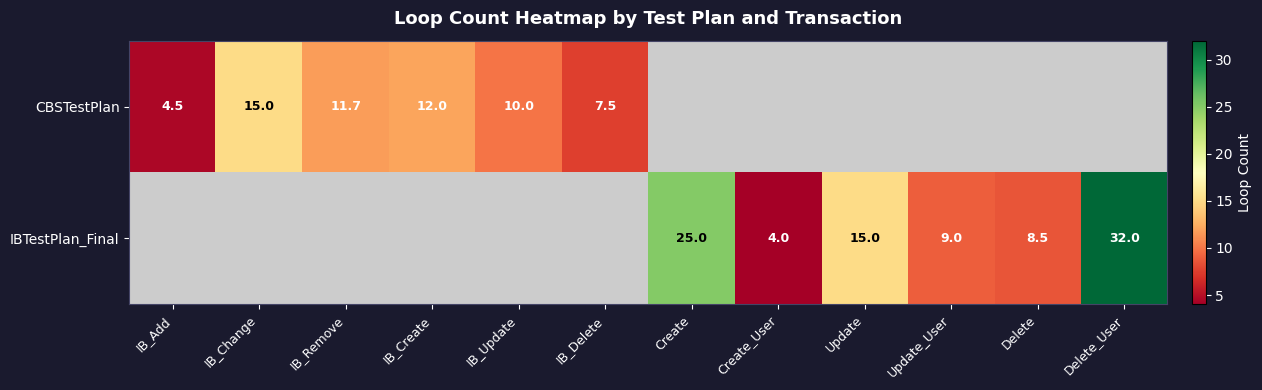

How many data points does each series have?

12